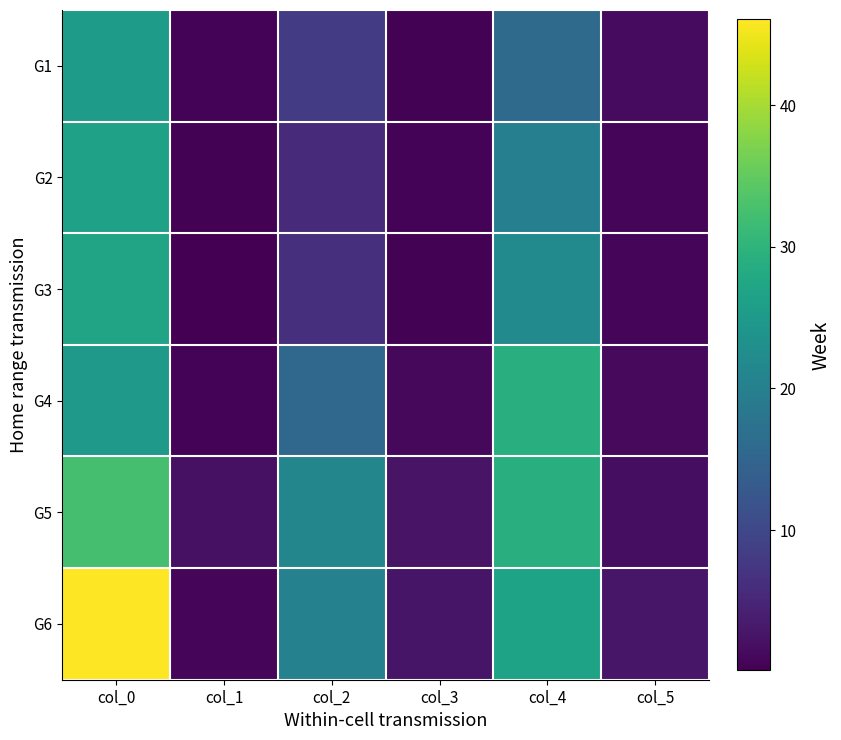

What is the minimum value shown in the chart?

0.1